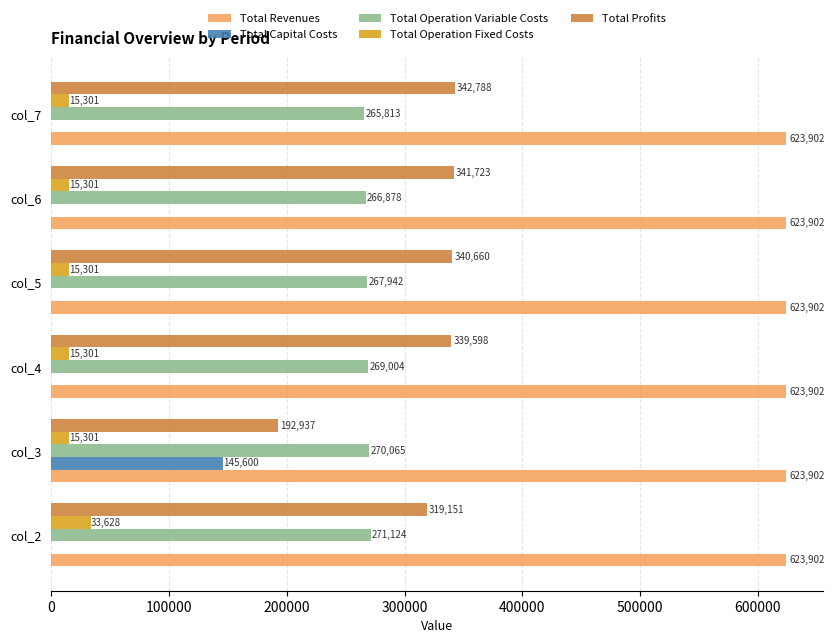

Which category has the highest value in the Total Operation Variable Costs series?

col_2